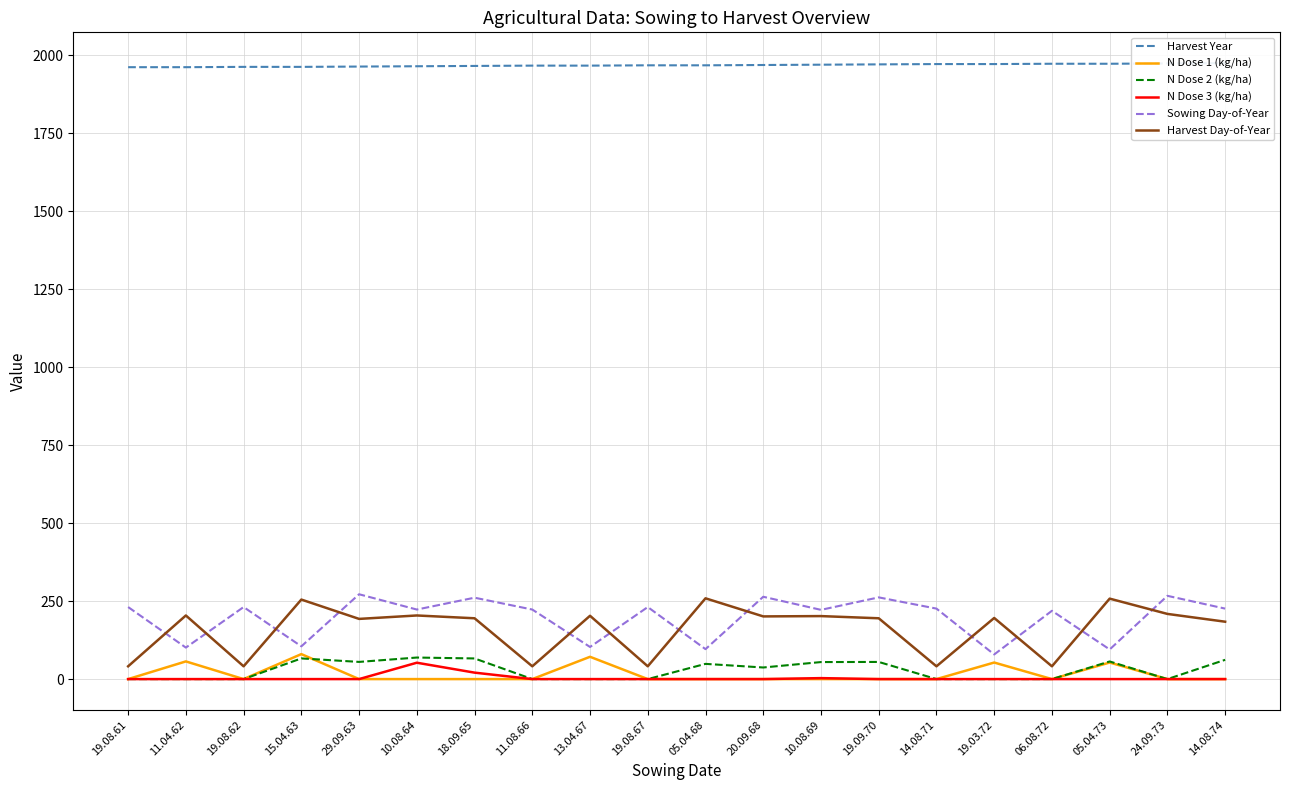

What is the difference between the maximum and minimum values in the Harvest Day-of-Year series?

218.0